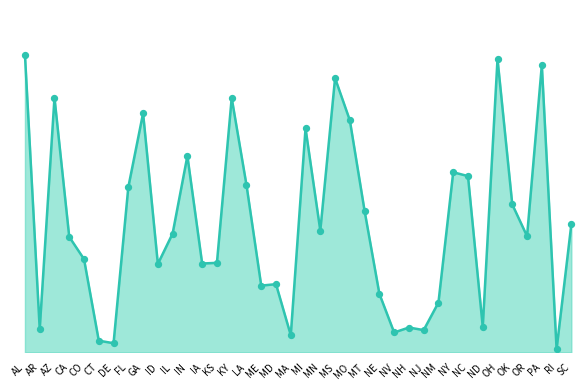

What is the change in value from NJ to PA?

+10465625.7